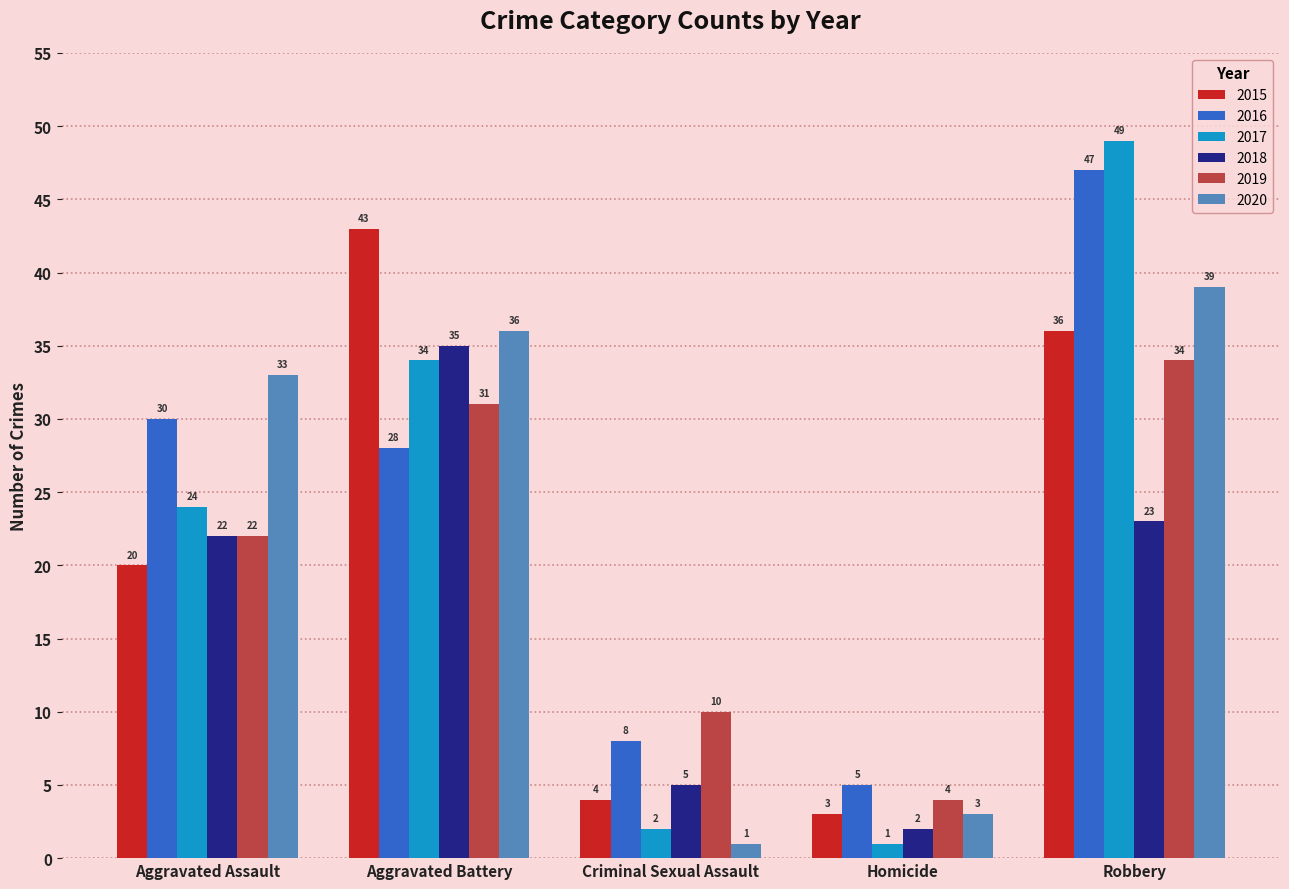

Does the chart contain stacked bars?

No